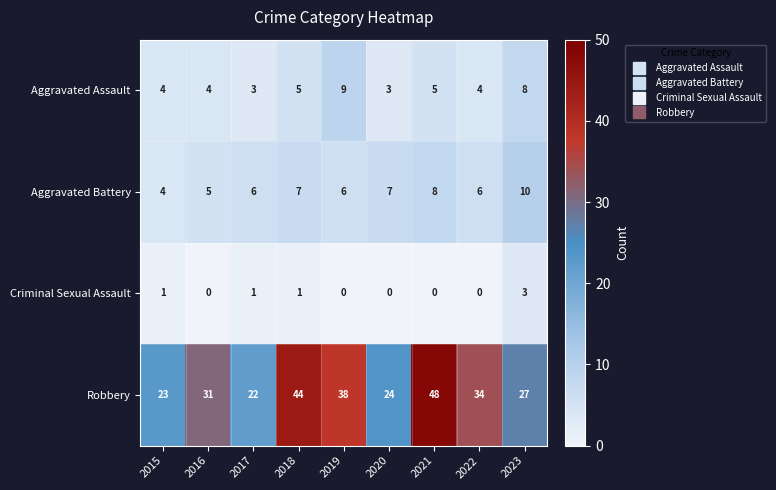

What is the difference between the maximum and minimum values in the Criminal Sexual Assault series?

3